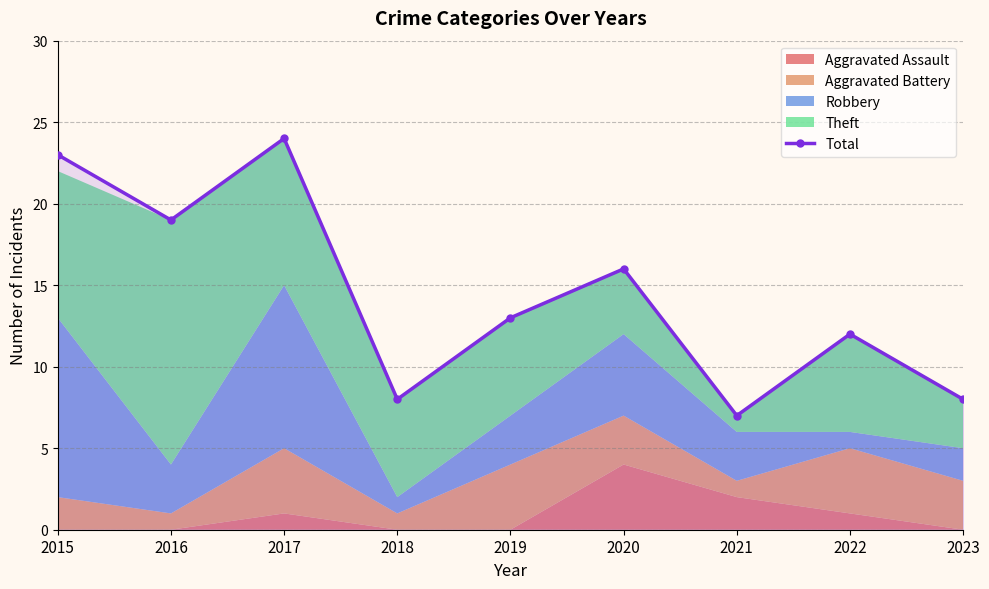

Reading left to right, extract all data points from this chart.

23	19	24	8	13	16	7	12	8